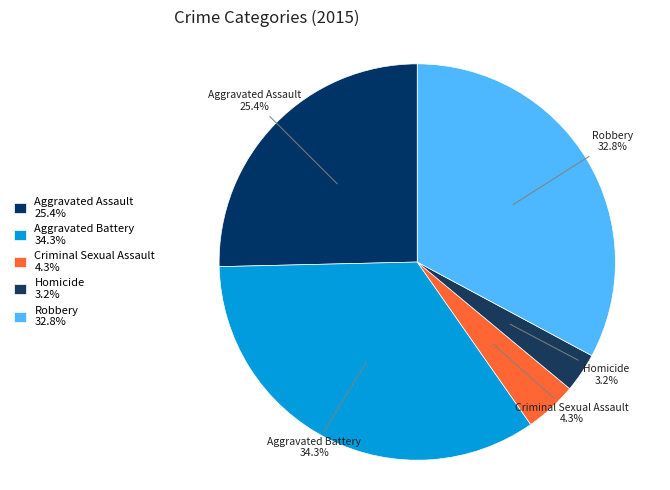

What percentage do Homicide and Aggravated Assault together represent?

28.6%